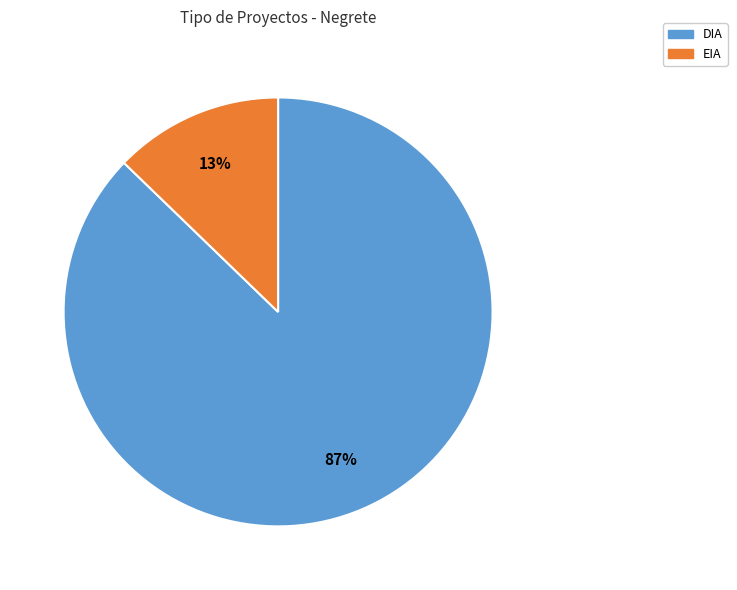

Which category accounts for the majority?

DIA